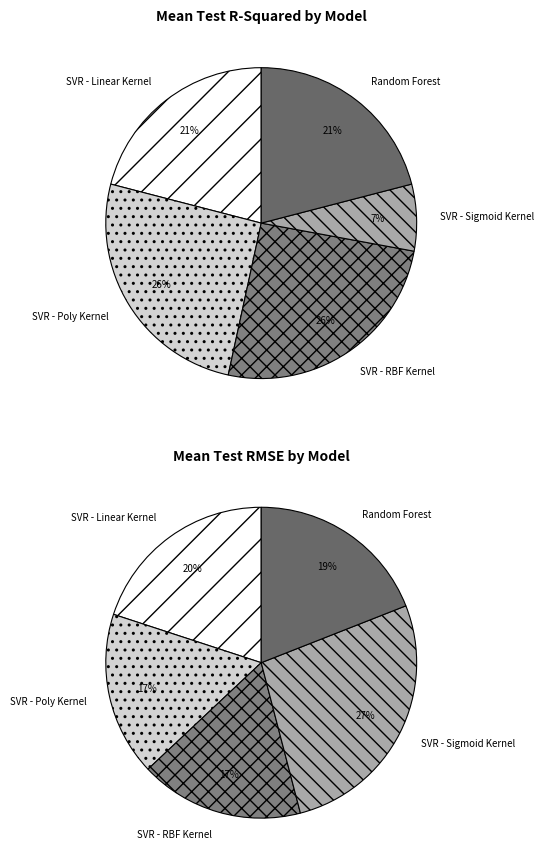

To the nearest percent, what is the average slice percentage?

20%